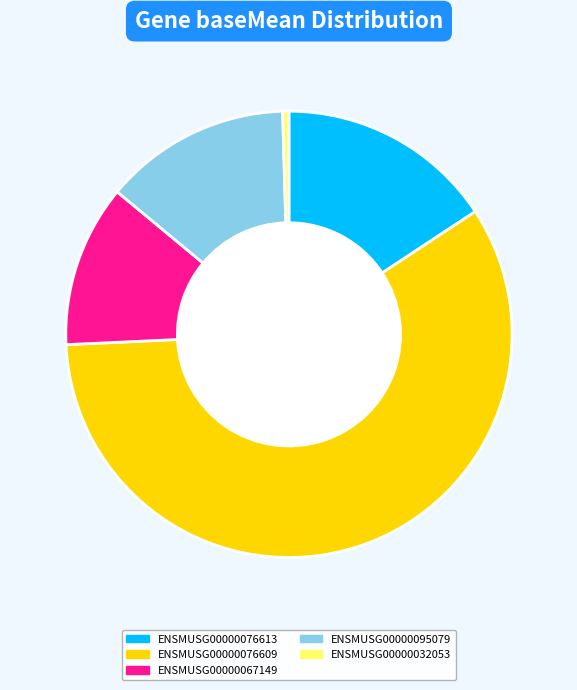

Do ENSMUSG00000095079 and ENSMUSG00000076609 together represent more than half of the pie?

Yes